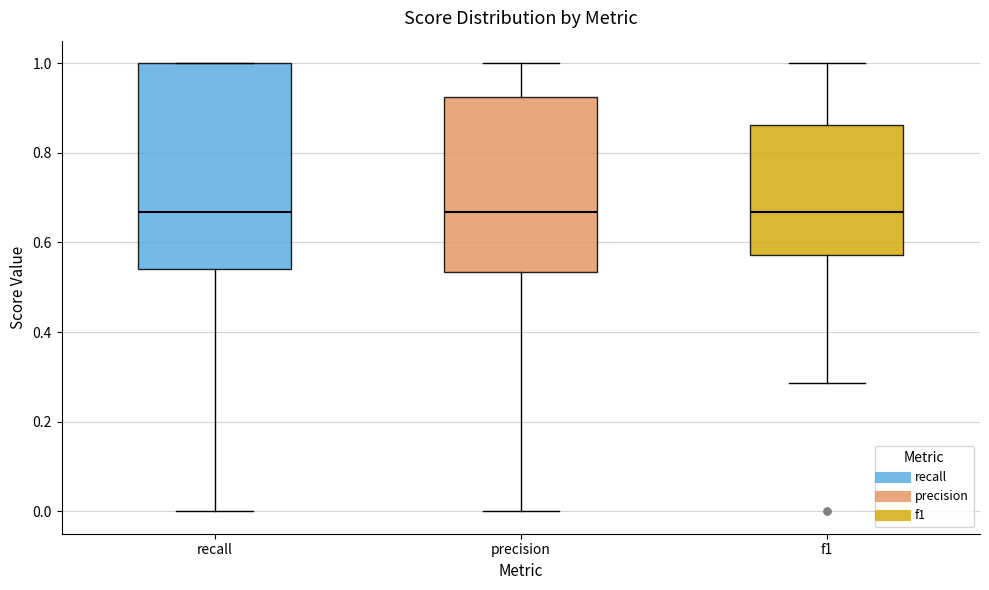

Reading left to right, read every box against the y-axis: the position of its median line, the range the box covers, and the ends of its whiskers. The values are not printed on the chart, so give them approximately, as read against the axis.

recall: median 0.66, box 0.54 to 1.00, whiskers 0.00 to 1.00
precision: median 0.66, box 0.54 to 0.92, whiskers 0.00 to 1.00
f1: median 0.66, box 0.58 to 0.86, whiskers 0.28 to 1.00